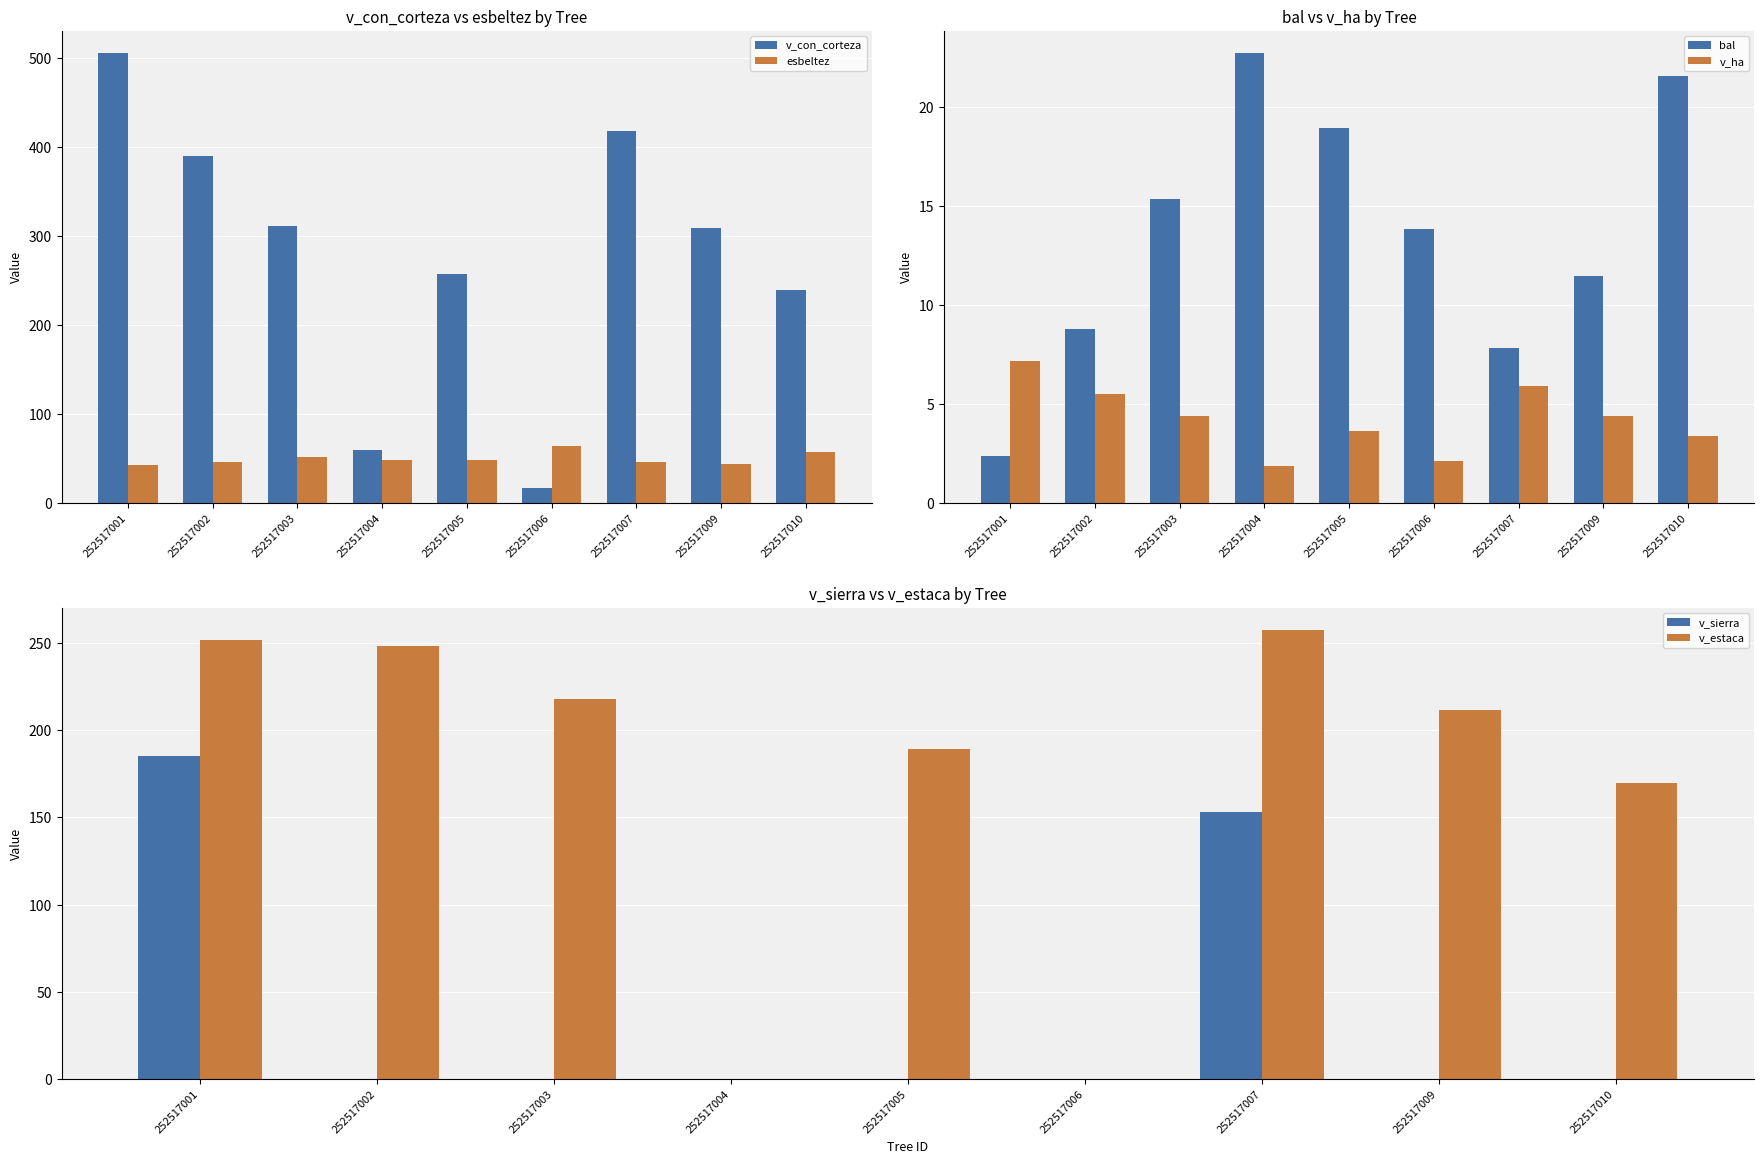

What is the spread (max minus min) of values at 252517007?

411.3